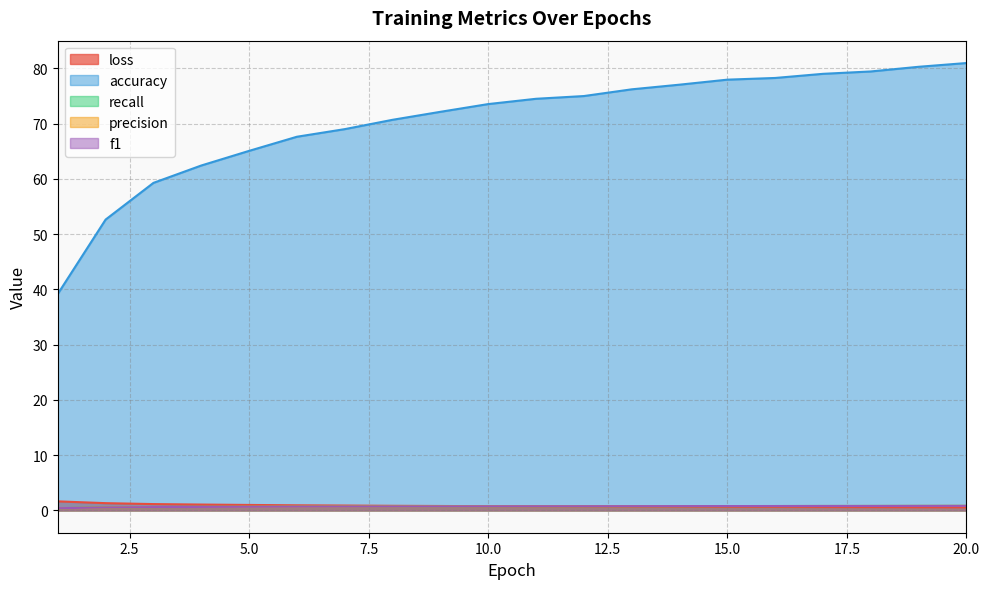

Does the chart have visible grid lines?

Yes